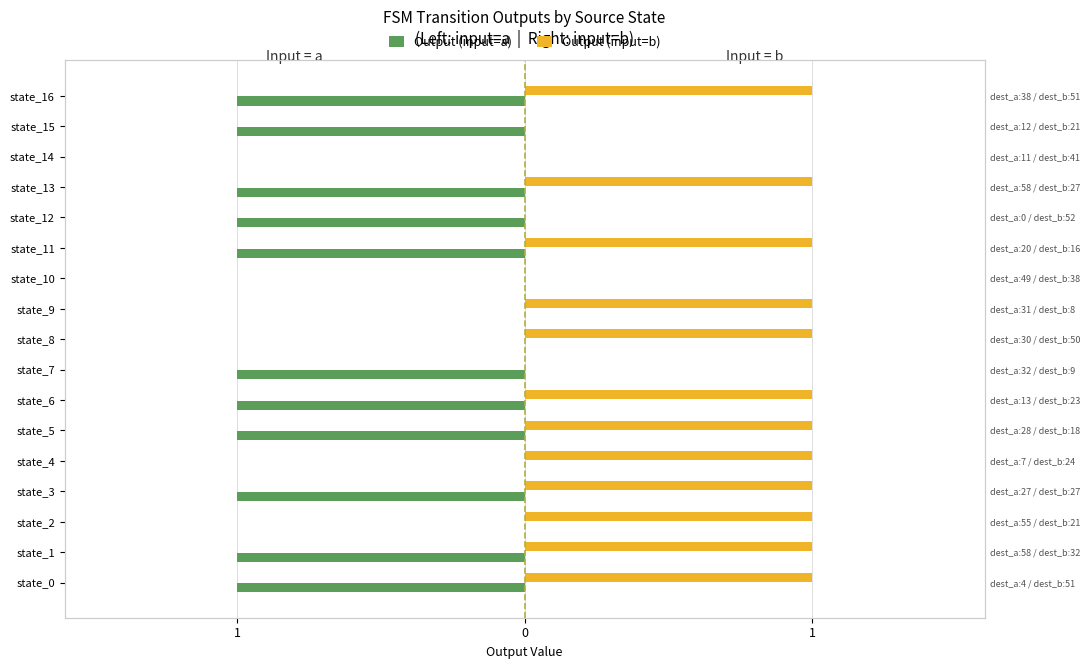

Which series has the largest range (max minus min)?

Output (input=a)